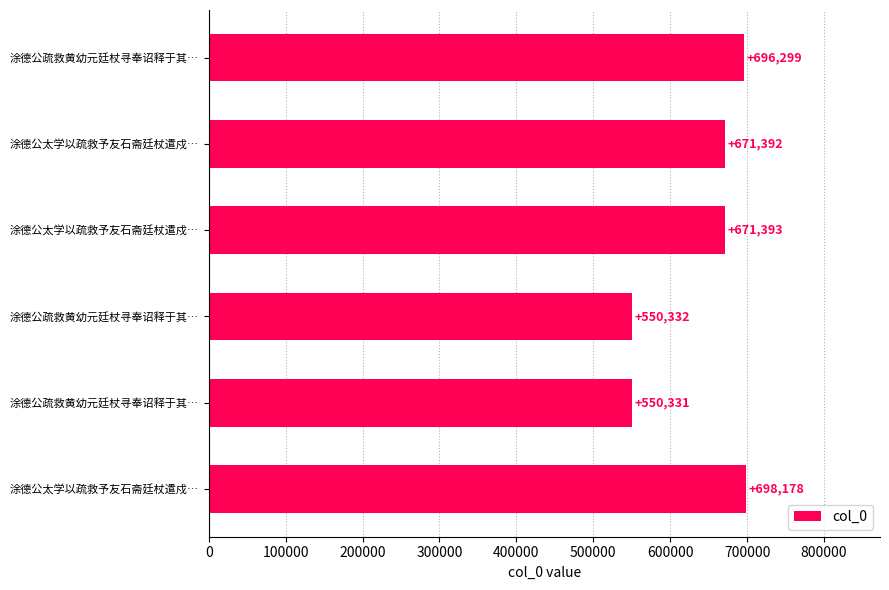

How many bars are there in total?

6